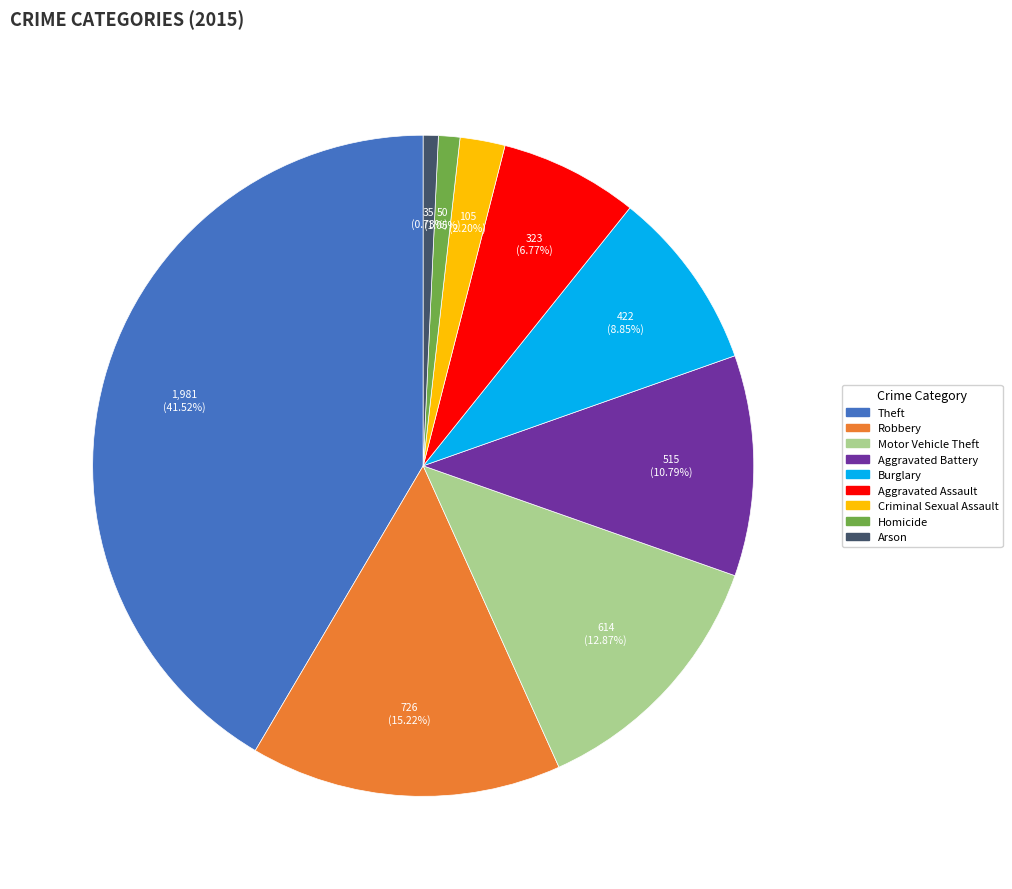

What percentage do Criminal Sexual Assault and Homicide together represent?

3.2%